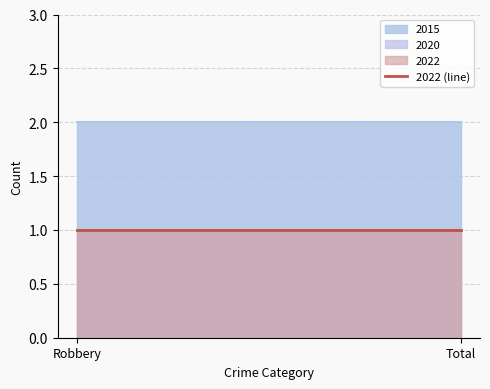

What is the sum of the 2015 values at Total and Robbery?

4